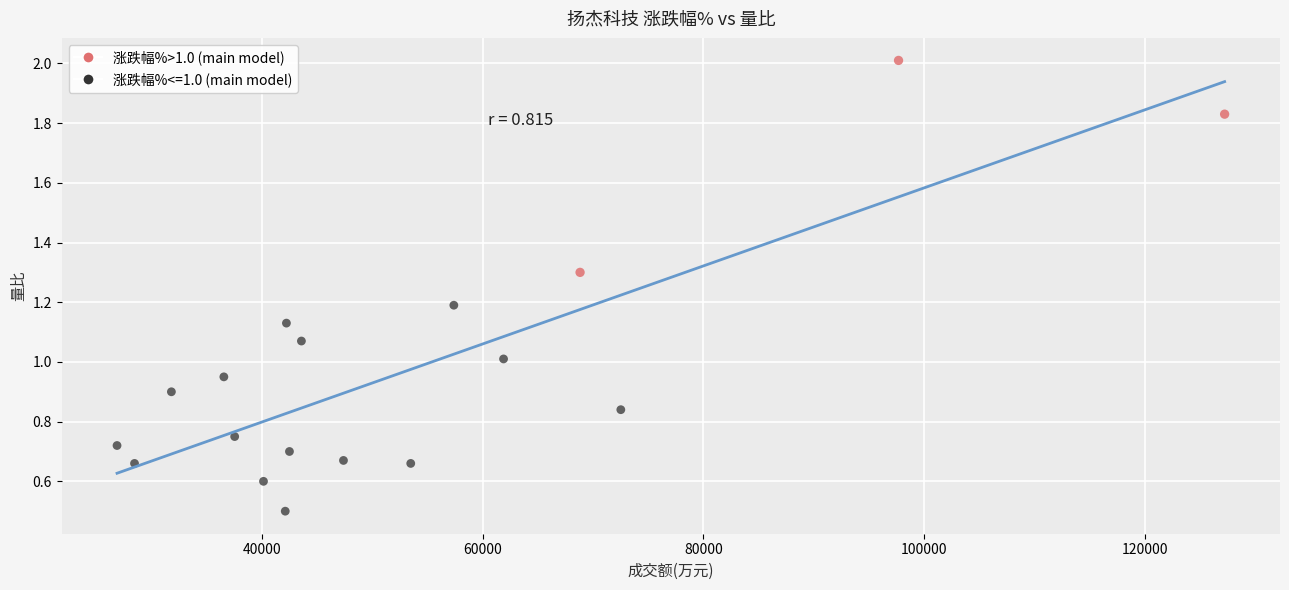

Which series contains the highest Y value?

涨跌幅%>1.0 (main model)